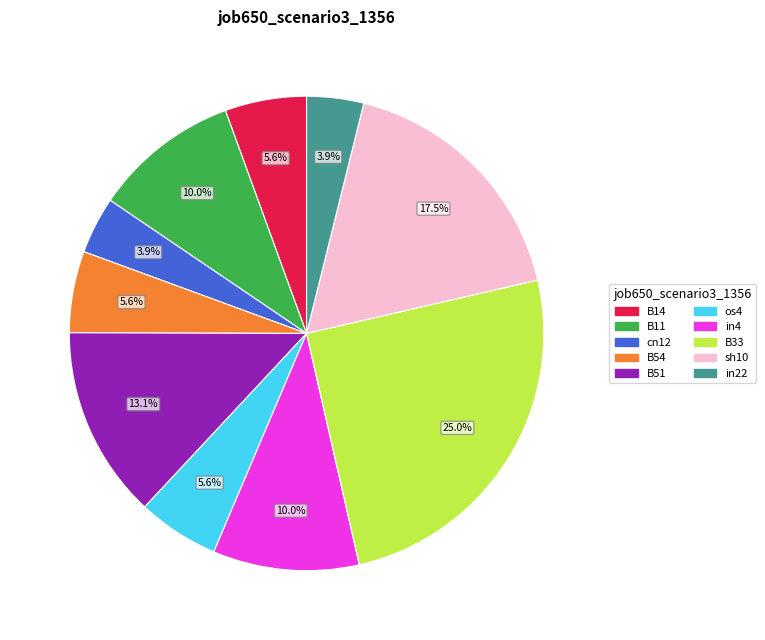

Which category has the biggest portion of the pie?

B33